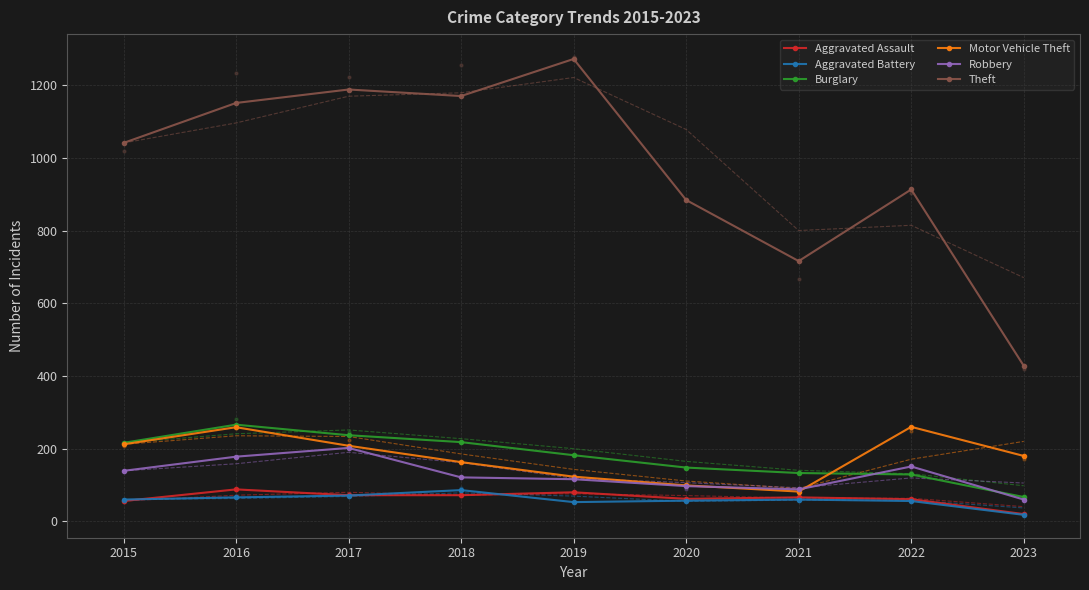

Which series has the widest spread of Y values?

Theft